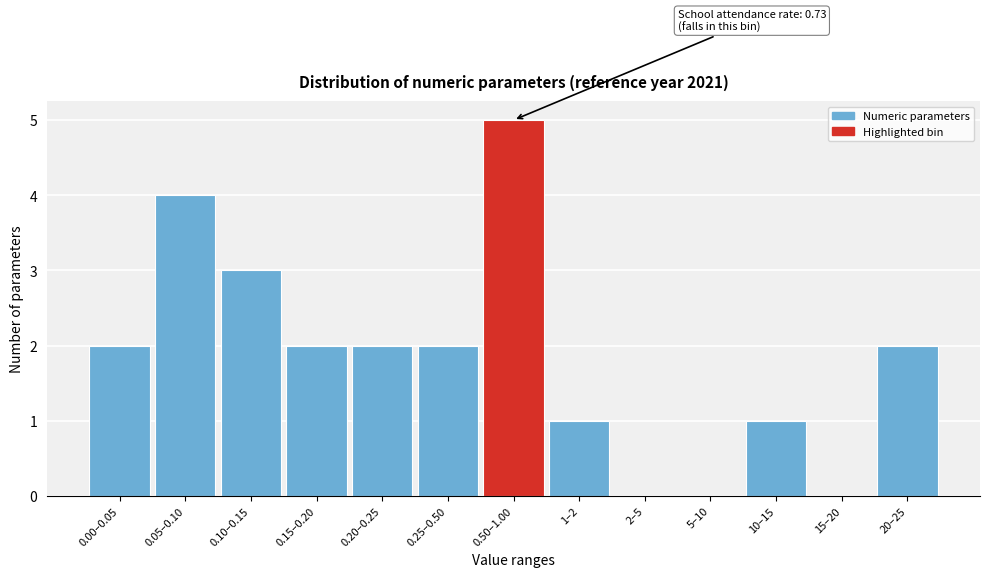

Reading left to right, list all the values displayed in this chart.

0.00–0.05=2	0.05–0.10=4	0.10–0.15=3	0.15–0.20=2	0.20–0.25=2	0.25–0.50=2	0.50–1.00=5	1–2=1	2–5=0	5–10=0	10–15=1	15–20=0	20–25=2